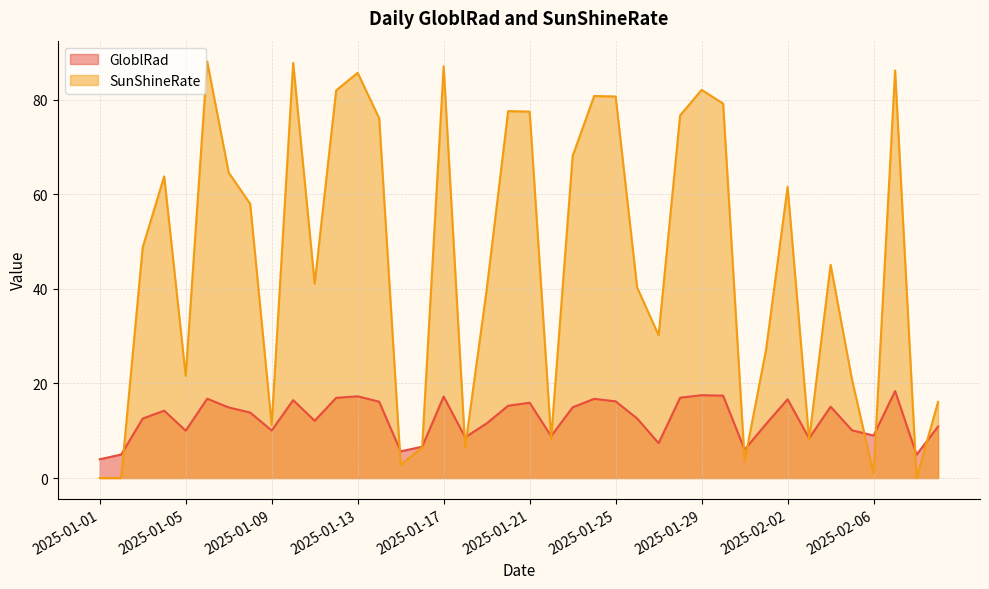

Reading left to right, list all the values displayed in this chart.

GloblRad: 4.0	5.0	12.6	14.2	10.0	16.8	14.9	13.8	10.1	16.5	12.1	17.0	17.3	16.1	5.6	6.6	17.2	8.6	11.6	15.3	15.9	8.9	14.9	16.8	16.2	12.6	7.4	17.0	17.5	17.4	6.0	11.4	16.7	8.4	15.1	10.1	9.0	18.4	4.9	10.9
SunShineRate: 0.0	0.0	48.8	63.8	21.6	88.1	64.6	58.0	11.2	87.8	41.1	82.0	85.7	76.1	2.8	6.5	87.1	6.5	39.8	77.6	77.5	8.3	68.1	80.8	80.7	40.3	30.2	76.7	82.1	79.2	3.6	27.2	61.6	8.1	45.1	20.7	0.9	86.2	0.0	16.1